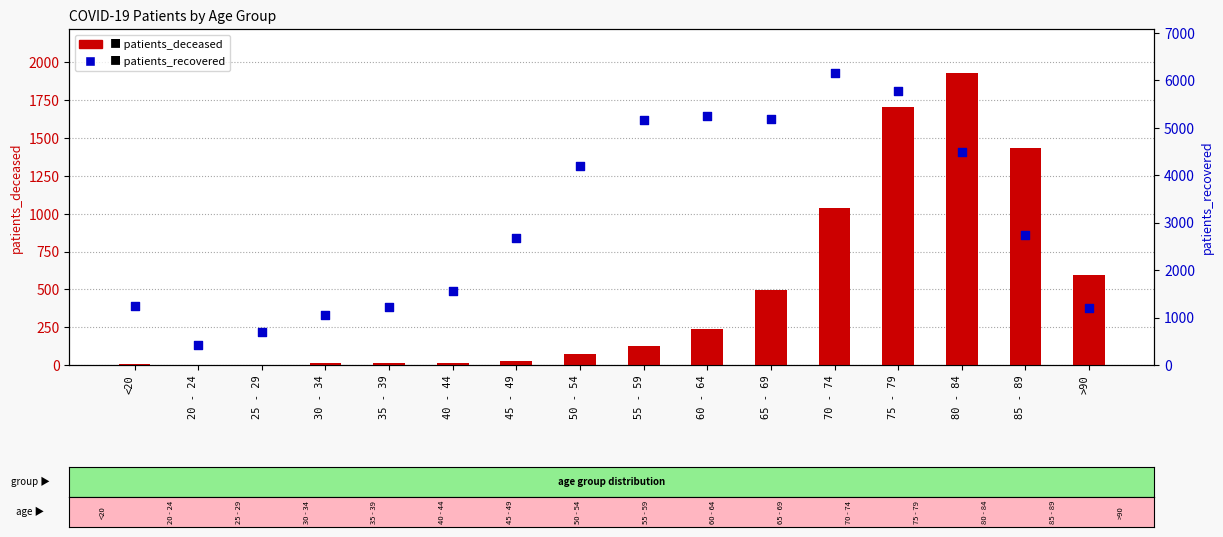

Which series contains the lowest Y value?

patients_deceased